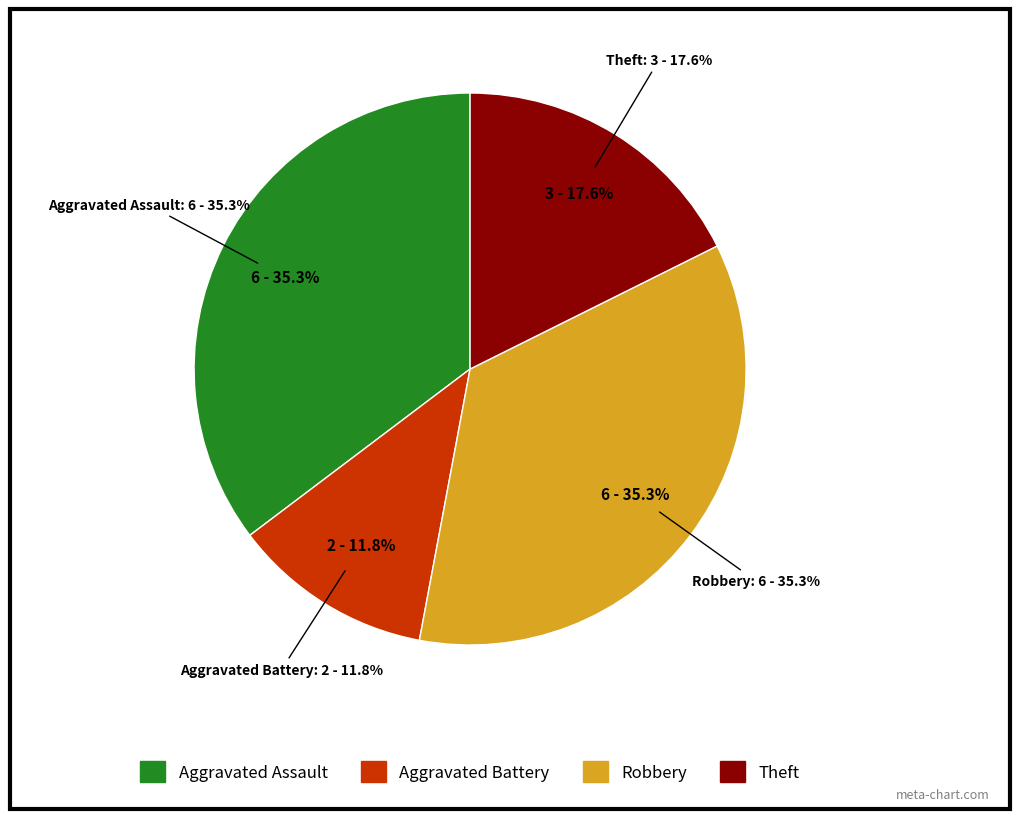

What is the smallest slice in the pie chart?

Aggravated Battery